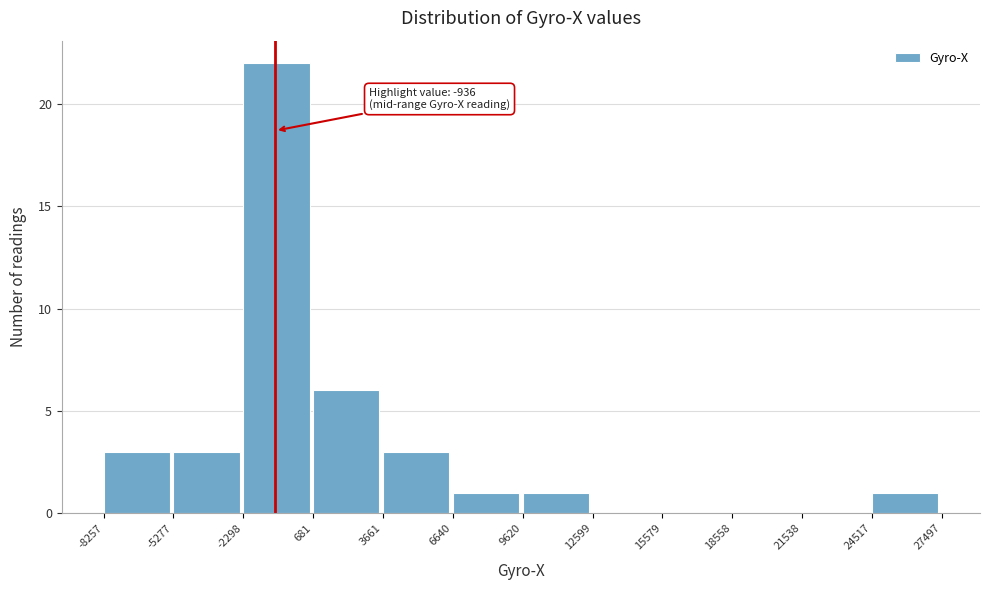

Which range on the x-axis has the tallest bar?

-2298 to 681